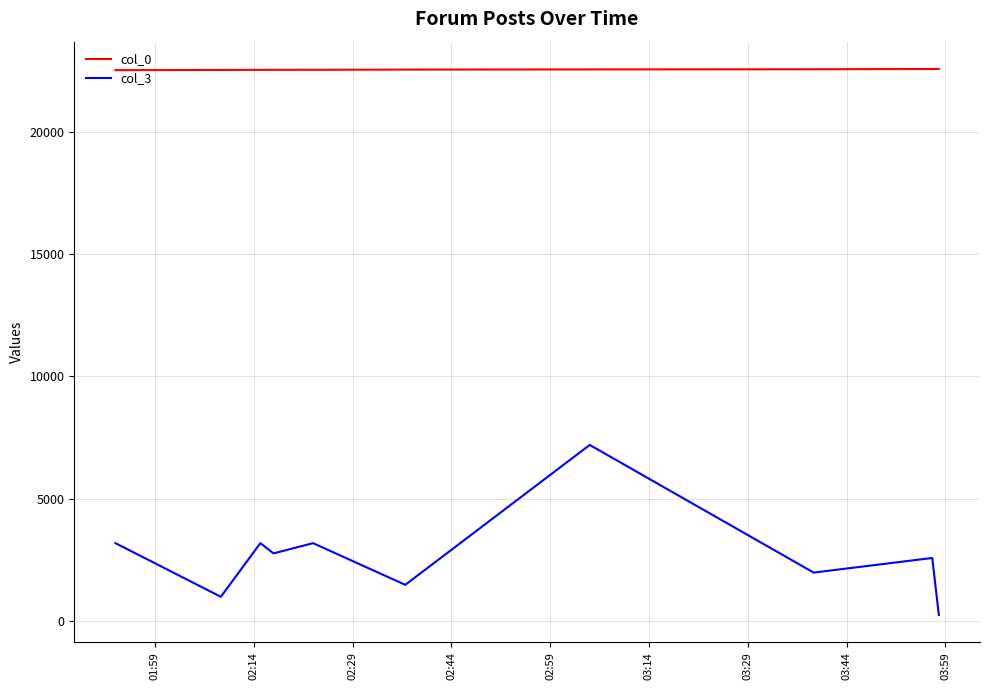

At how many categories does at least one series exceed 11041?

10